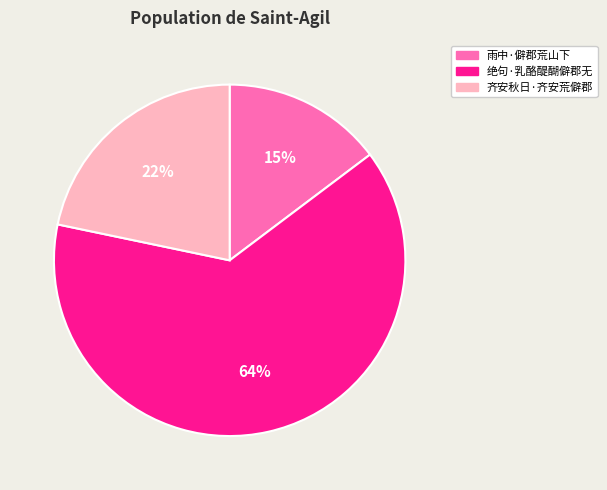

Rank the categories by value from lowest to highest.

雨中·僻郡荒山下, 齐安秋日·齐安荒僻郡, 绝句·乳酪醍醐僻郡无